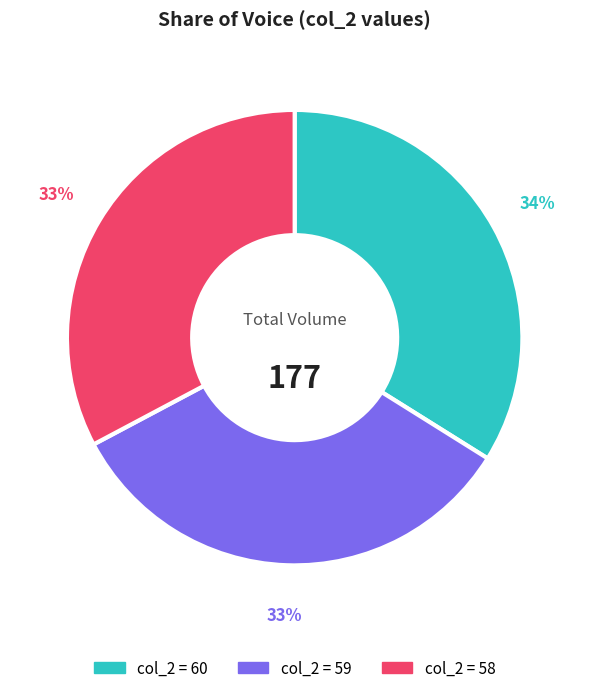

Is the sum of col_2 = 59 and col_2 = 60 greater than half?

Yes